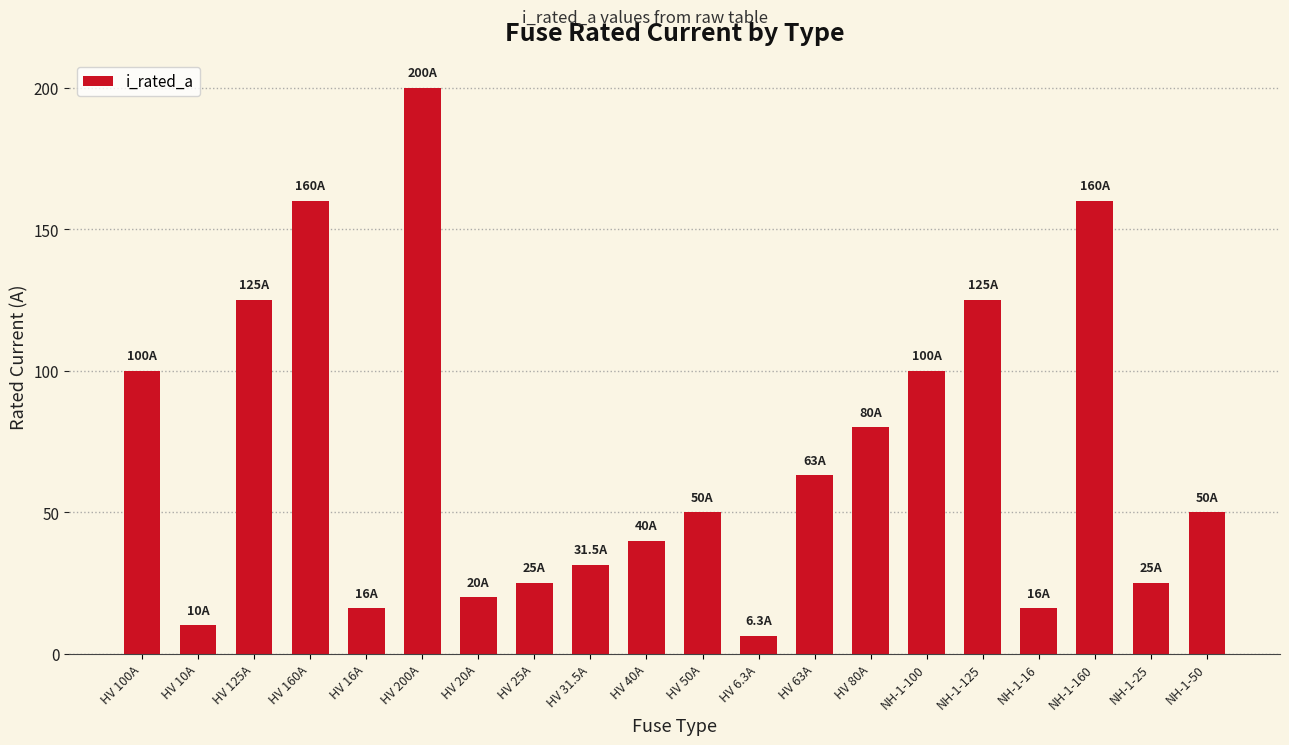

Reading left to right, extract all data points from this chart.

100.0	10.0	125.0	160.0	16.0	200.0	20.0	25.0	31.5	40.0	50.0	6.3	63.0	80.0	100.0	125.0	16.0	160.0	25.0	50.0